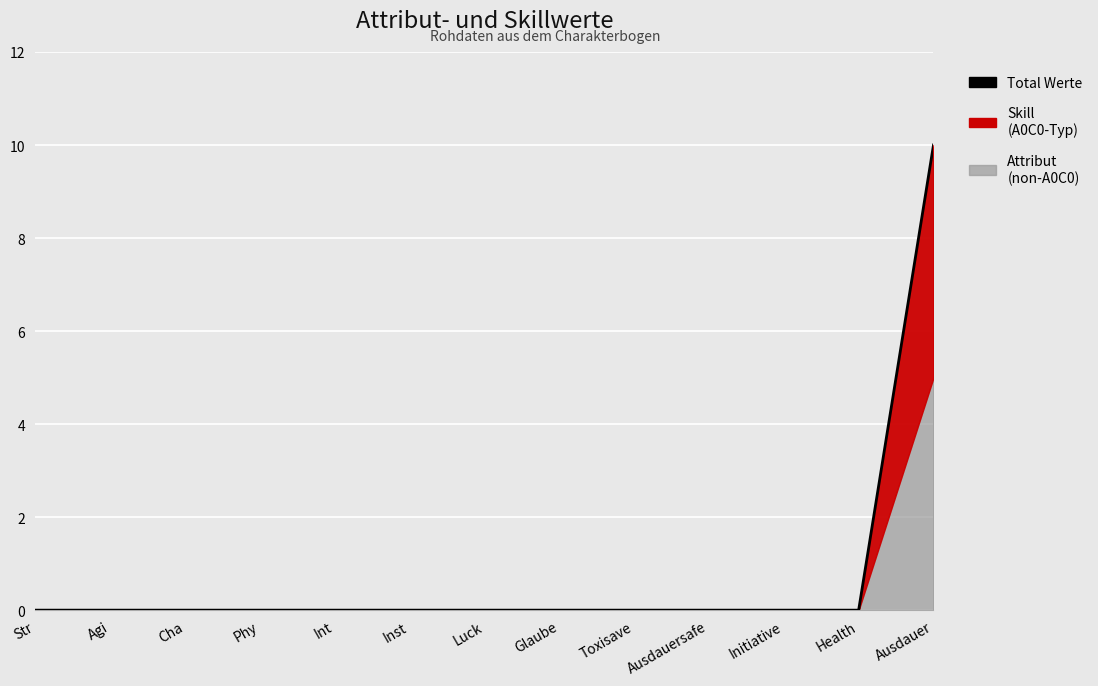

How many data points are above 0?

1